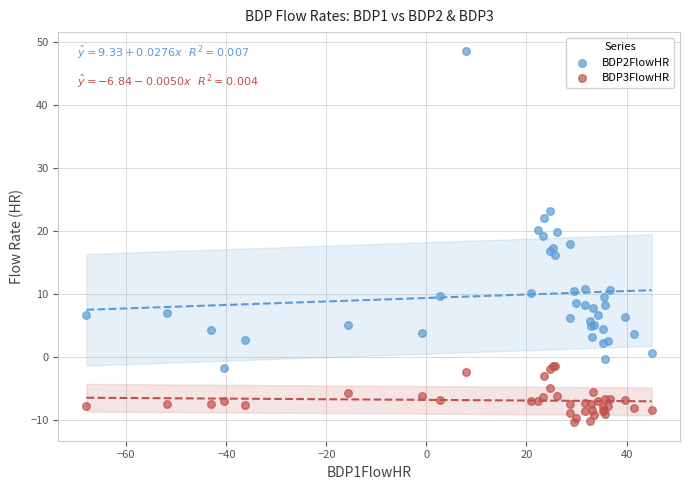

Which series reaches the minimum Y coordinate?

BDP3FlowHR